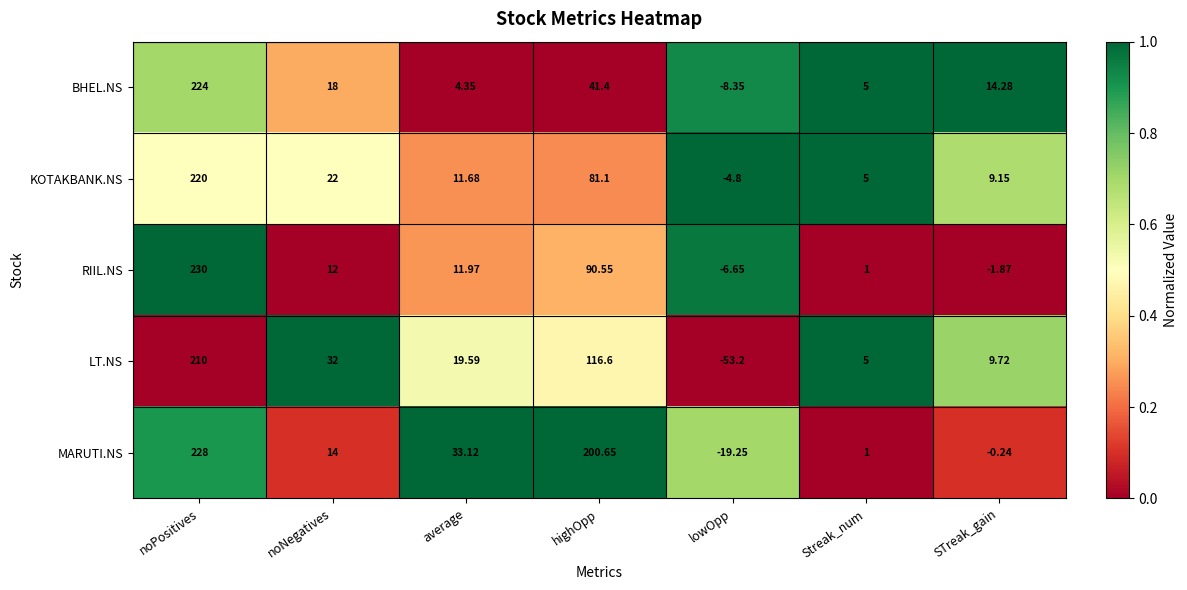

At STreak_gain, list the series in order from smallest to largest.

RIIL.NS, MARUTI.NS, KOTAKBANK.NS, LT.NS, BHEL.NS